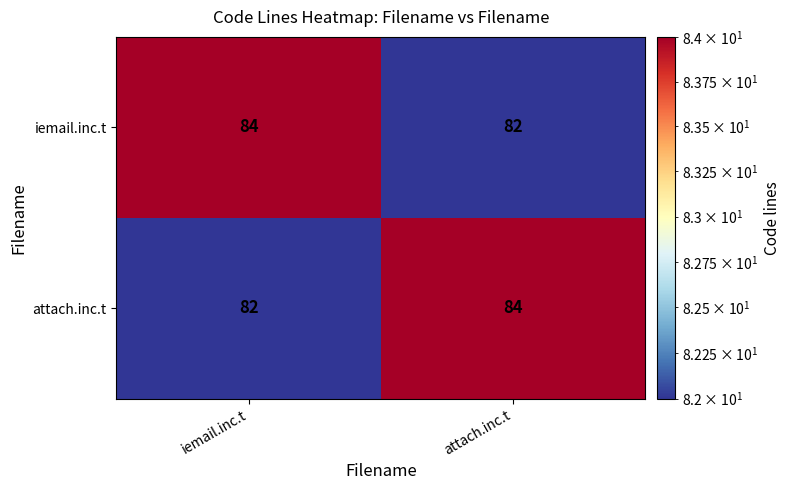

The attach.inc.t series shows 82 at iemail.inc.t. True or false?

True